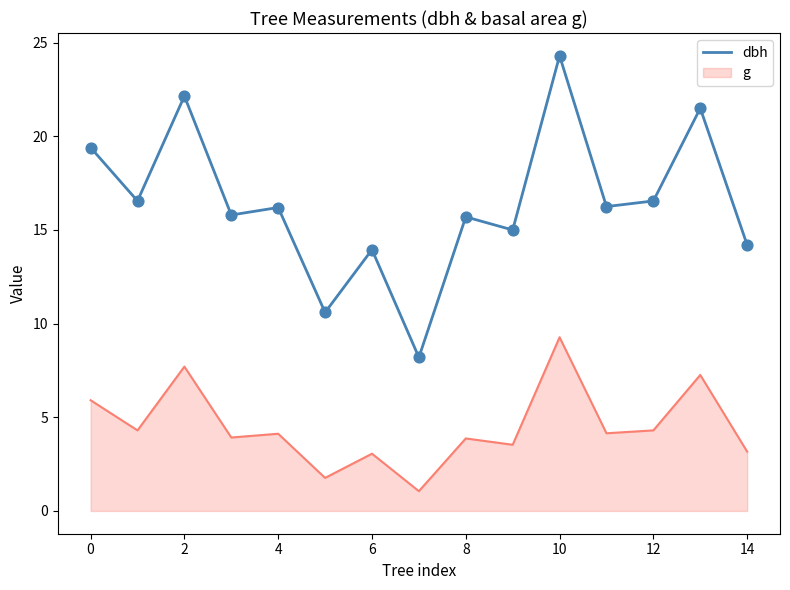

Which series has the largest range (max minus min)?

dbh